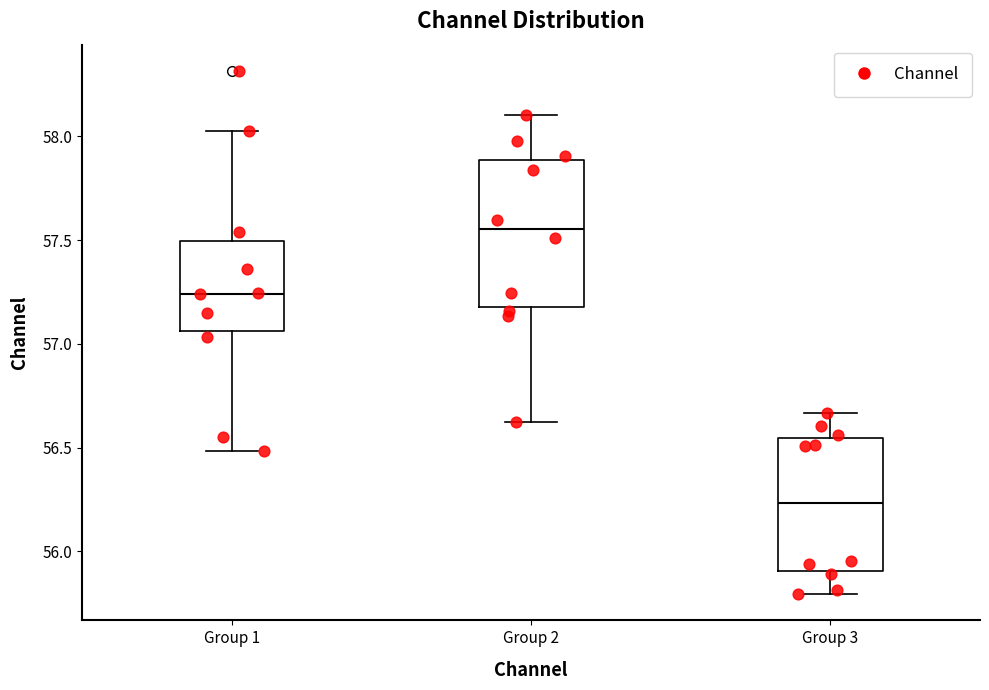

Reading left to right, read every box against the y-axis: the position of its median line, the range the box covers, and the ends of its whiskers. The values are not printed on the chart, so give them approximately, as read against the axis.

Group 1: median 57.25, box 57.05 to 57.50, whiskers 56.50 to 58.05
Group 2: median 57.55, box 57.20 to 57.90, whiskers 56.60 to 58.10
Group 3: median 56.25, box 55.90 to 56.55, whiskers 55.80 to 56.65